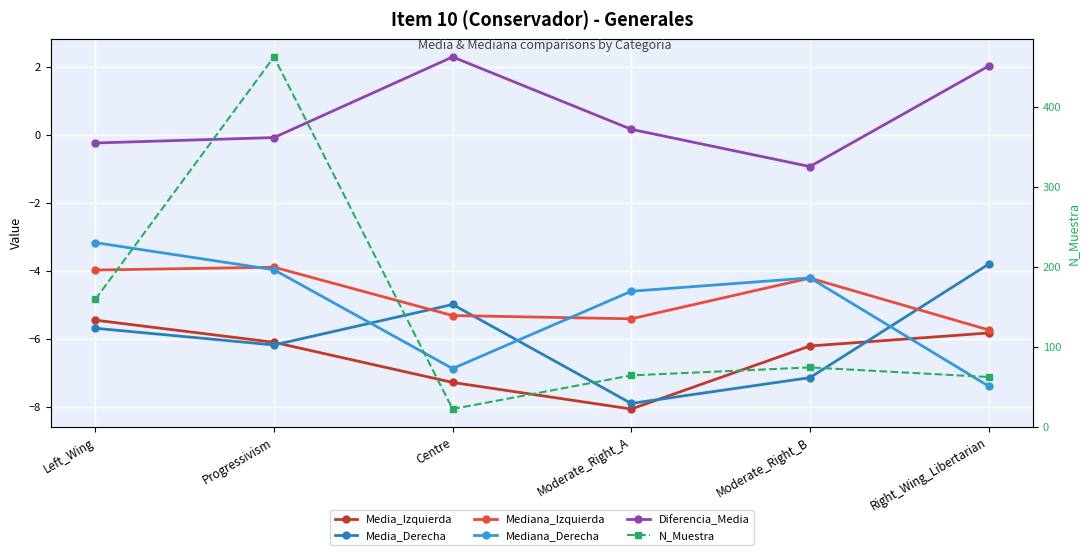

How many interior local peaks does the N_Muestra series have?

2